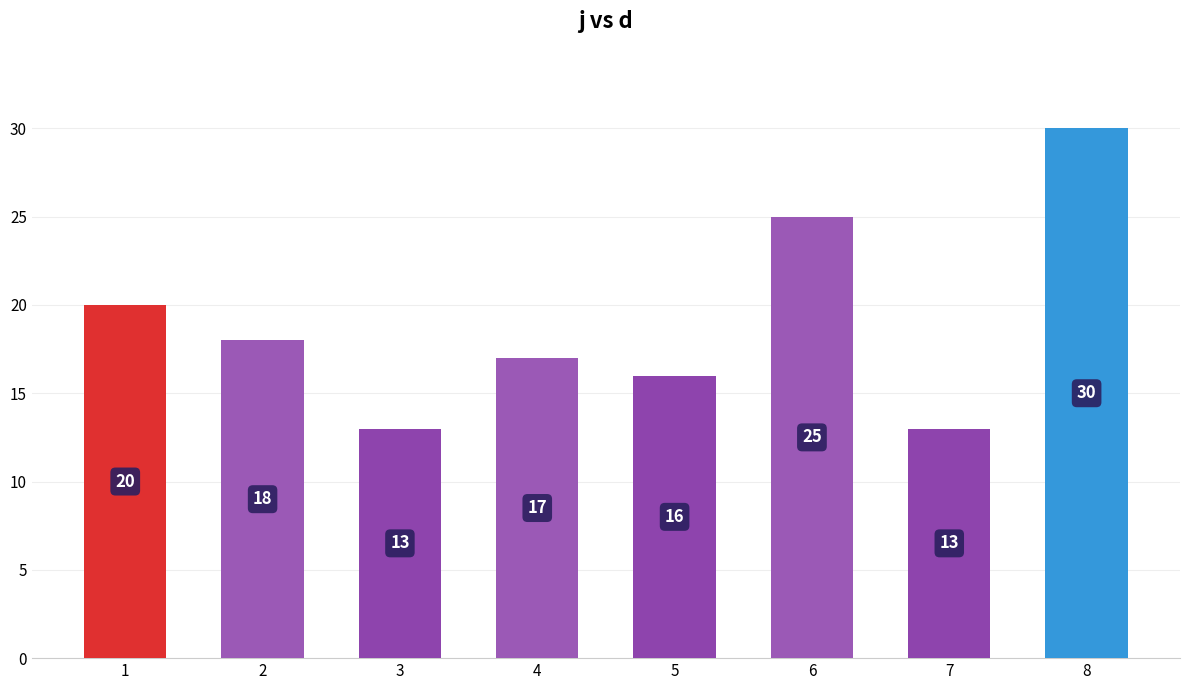

What is the value of the 6th bar from the left?

25